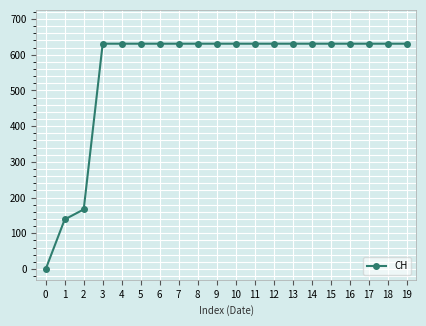

What is the difference between the maximum and second lowest values?

492